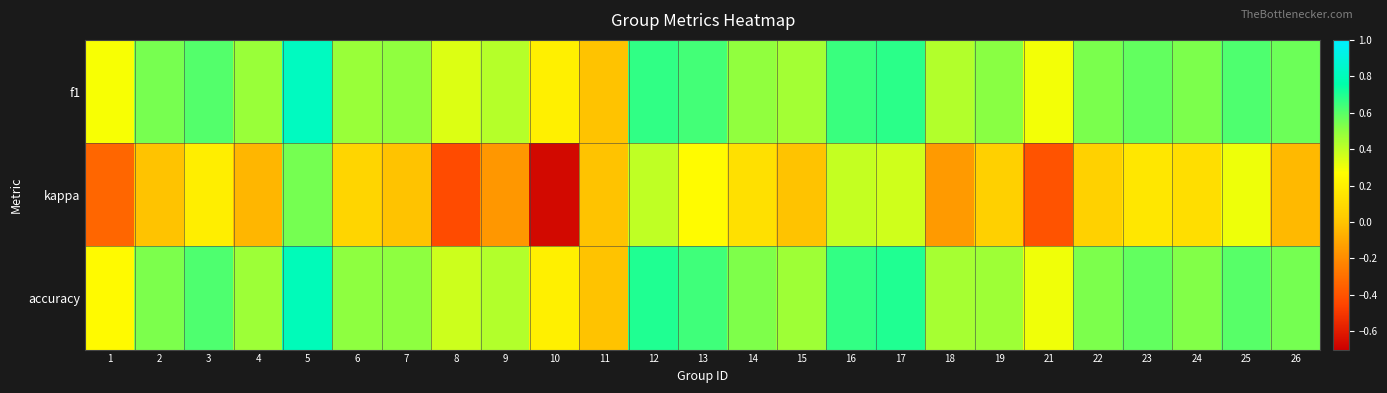

What is the smallest value displayed?

-0.7